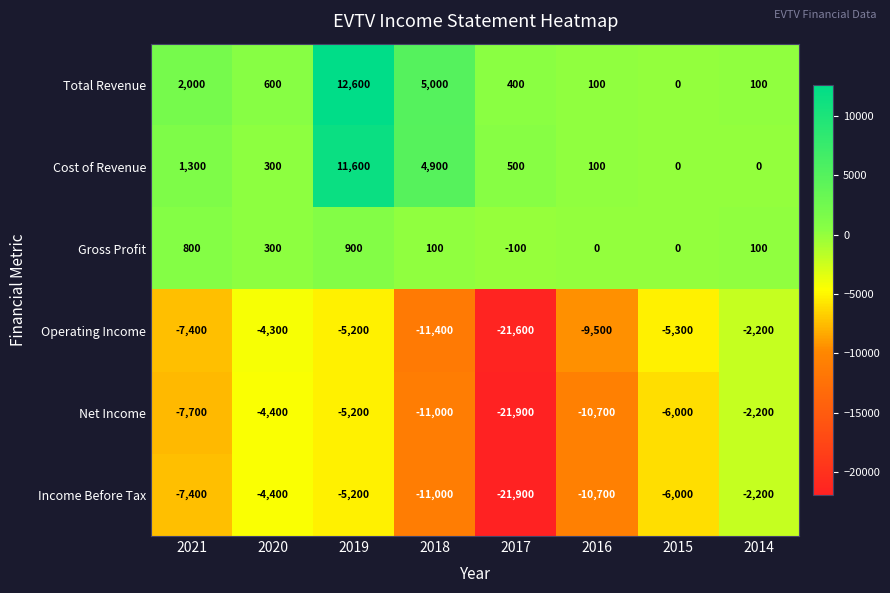

How many series are shown in this chart?

6